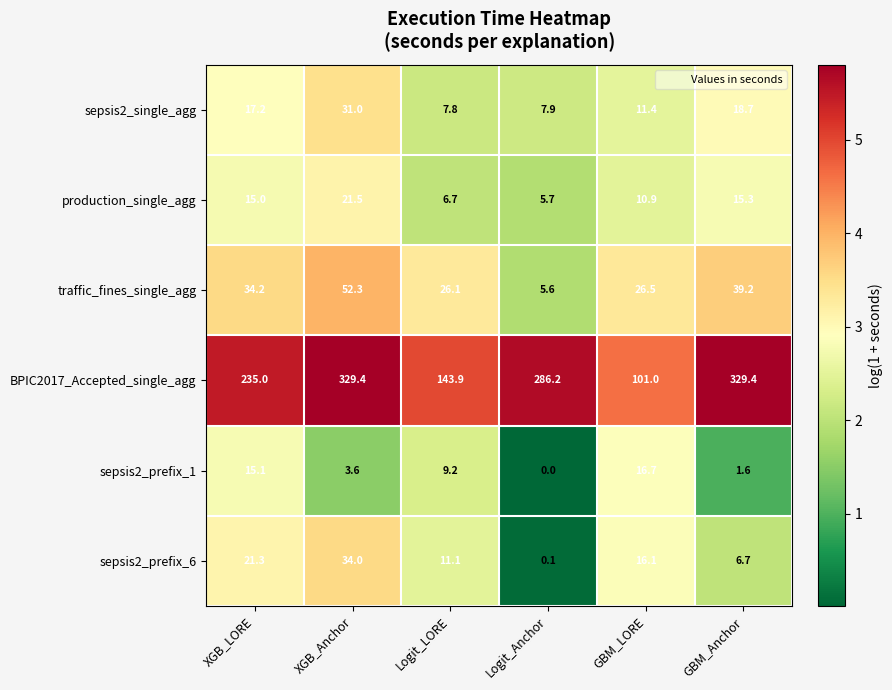

True or false: production_single_agg has a value of 10.9 at GBM_LORE.

True